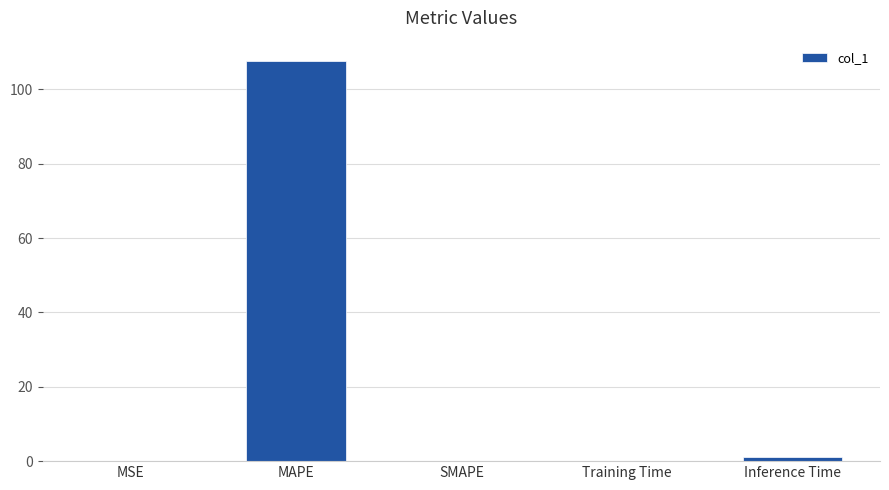

Count the number of data series in this chart.

1